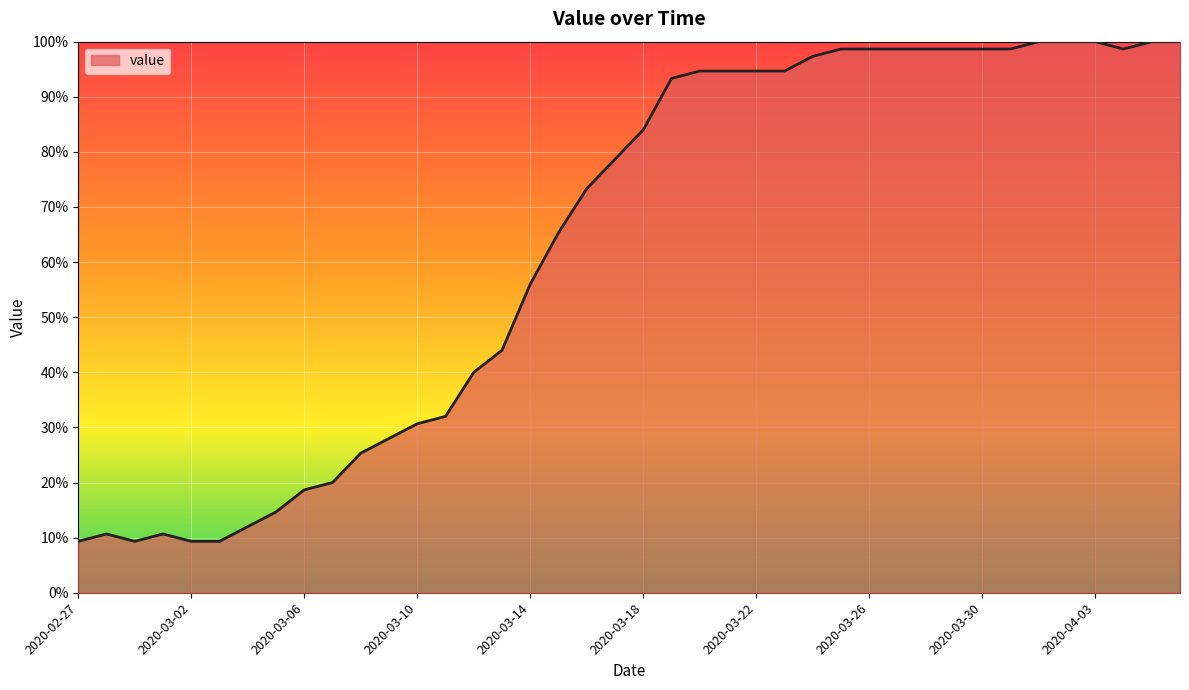

What is the difference between the maximum and minimum values?

90.7